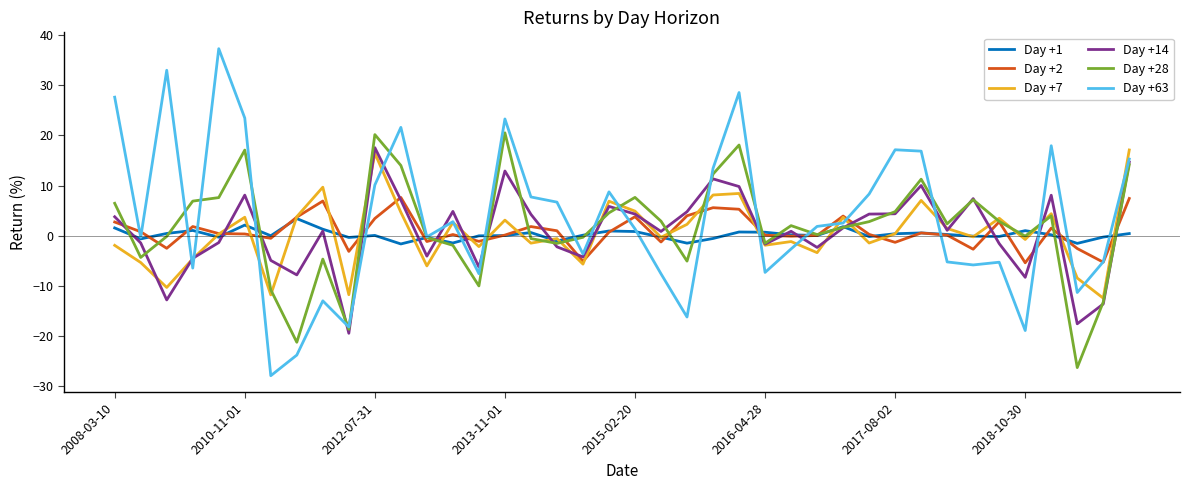

What is the minimum value for Day +63?

-27.9